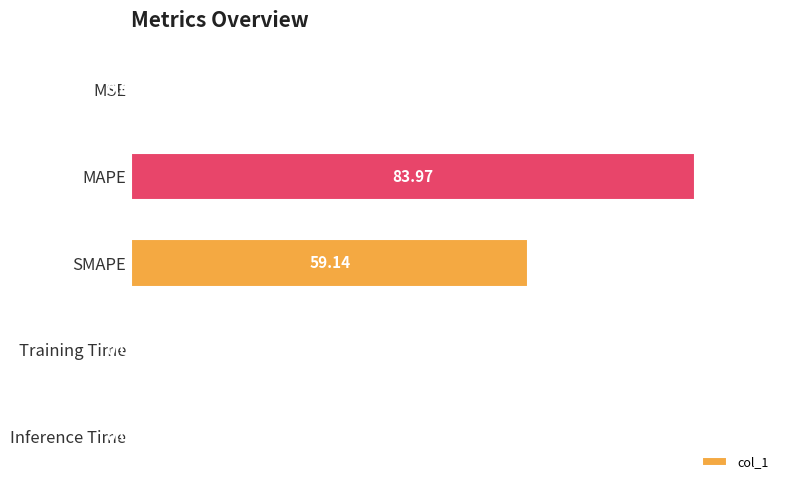

Which category has the highest value across all series?

MAPE